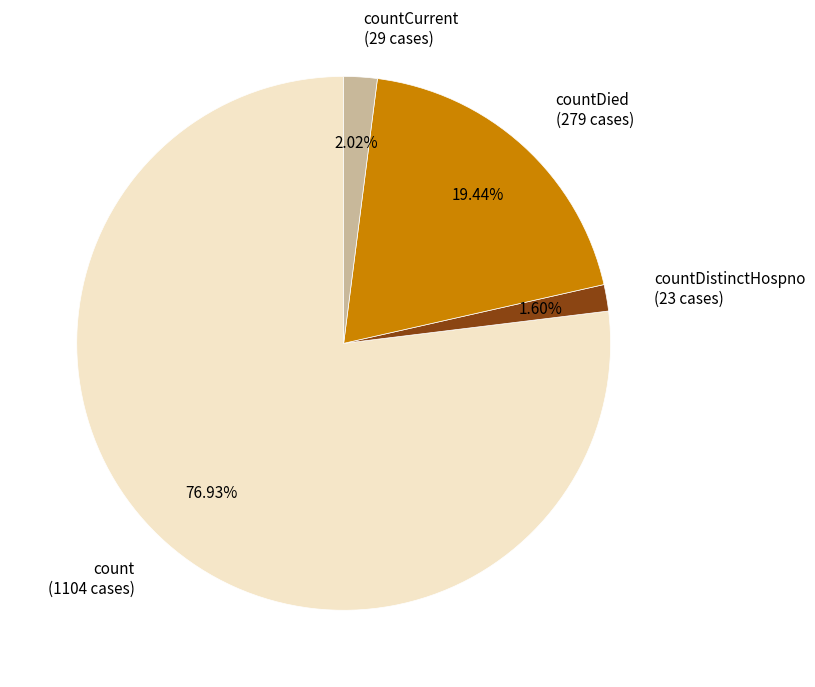

How many segments does this pie chart have?

4